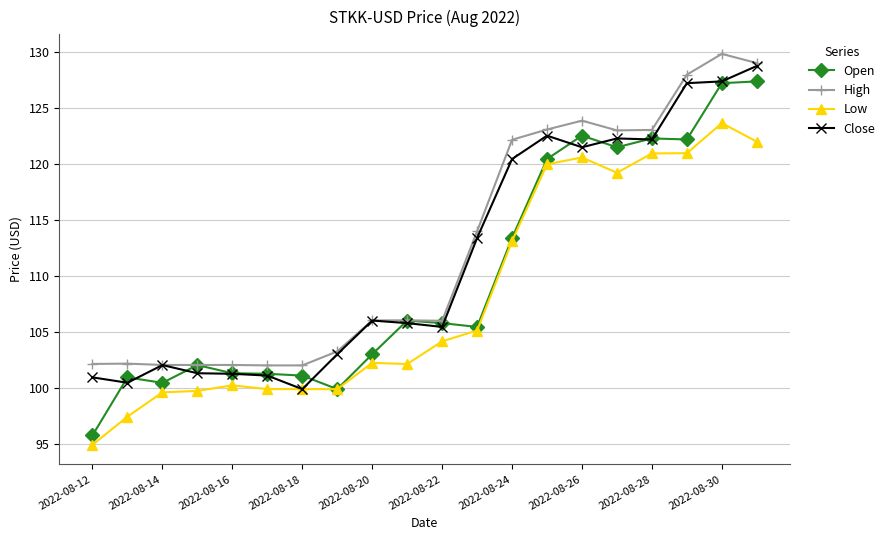

True or false: Close has more than 0 interior local peaks.

True